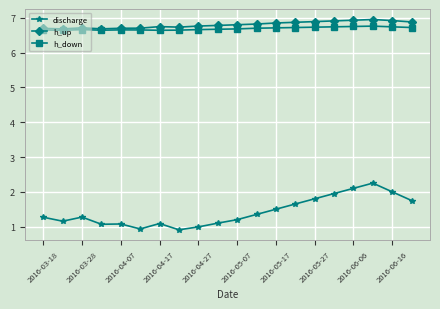

At how many categories does at least one series exceed 5?

20